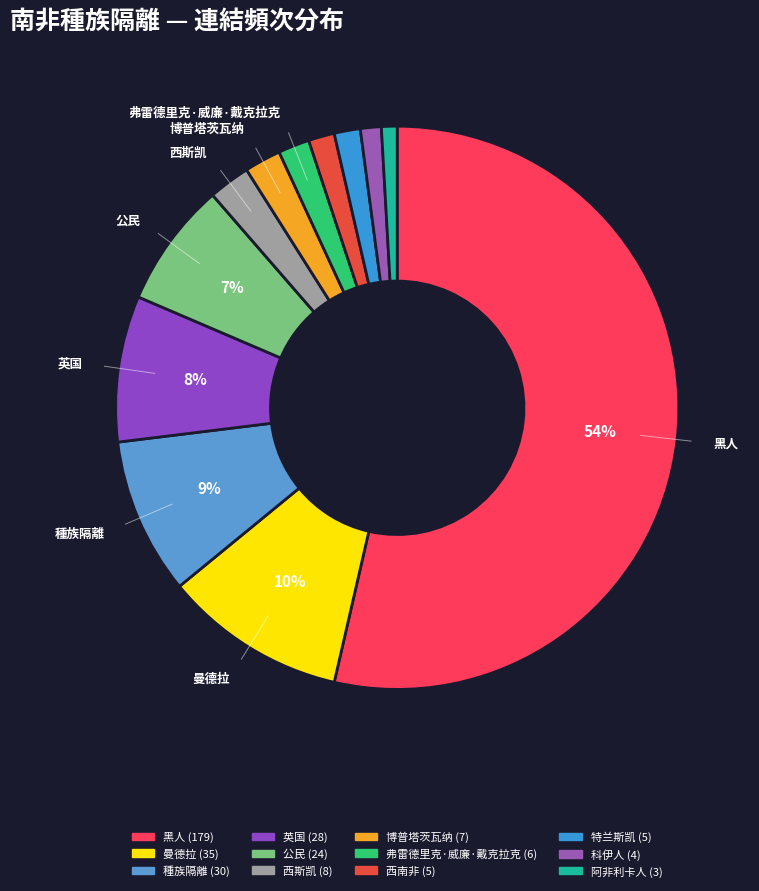

How many slices are in this pie chart?

12